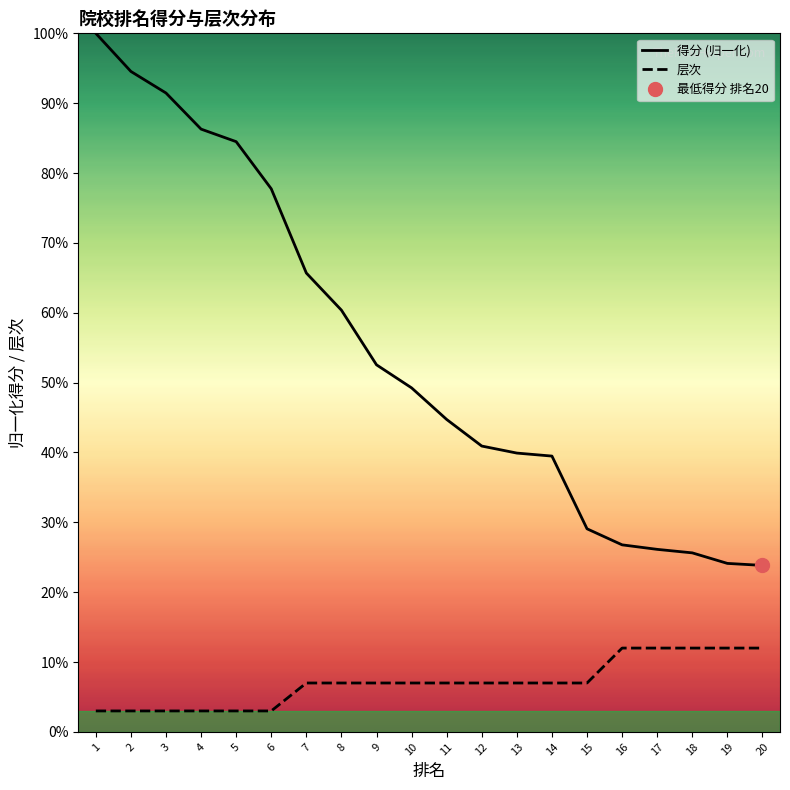

The value of 得分 (归一化) at 18 is 0.4. True or false?

False